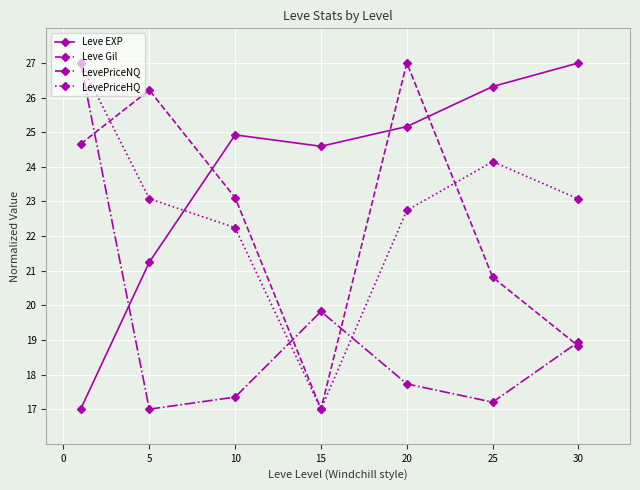

How many times do Leve Gil and Leve EXP cross each other?

3